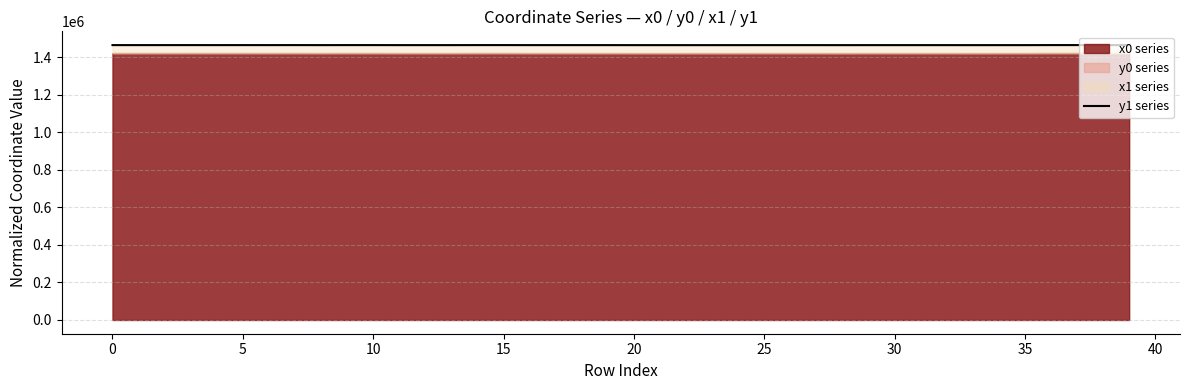

True or false: the data has more than 0 interior local peaks.

True